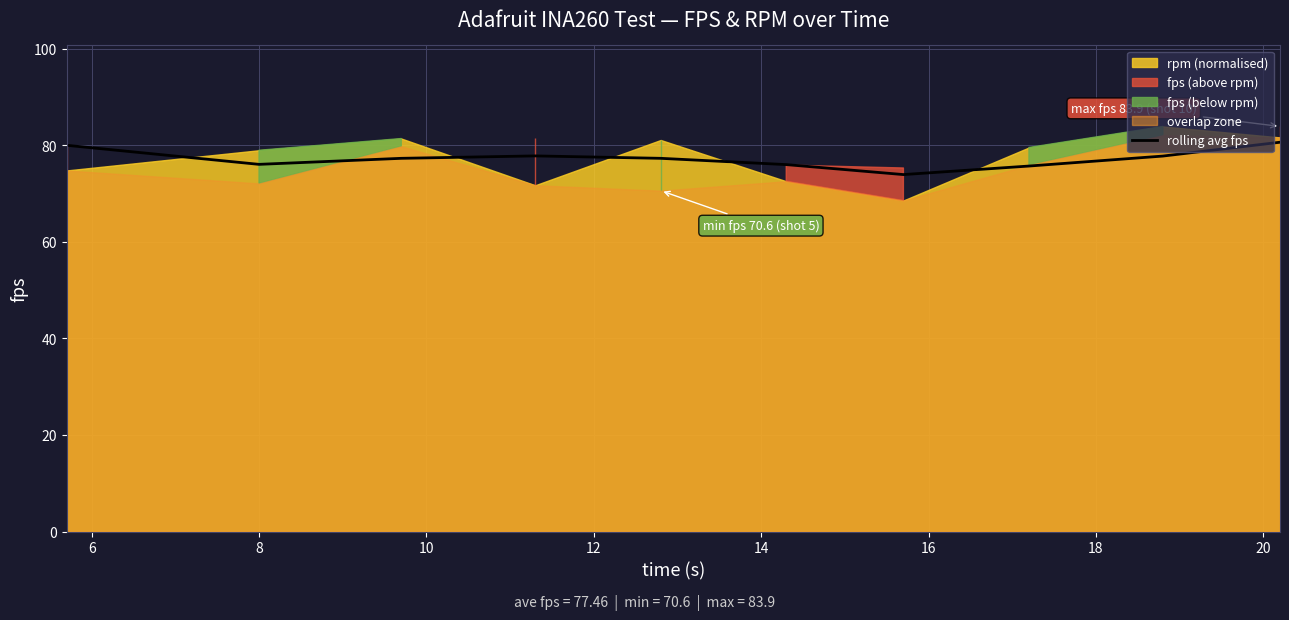

What is the average value?

77.2